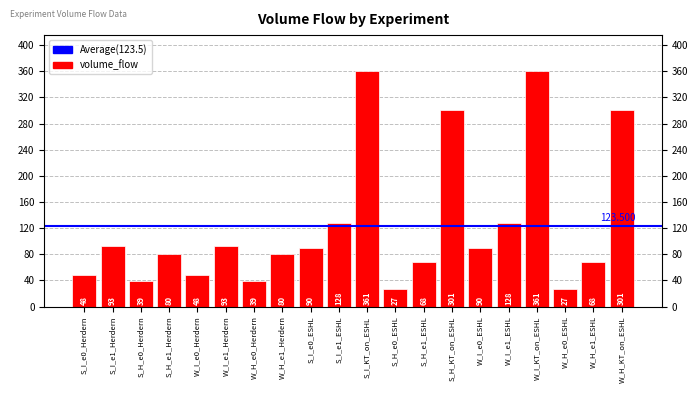

What is the difference between the maximum and minimum values?

334